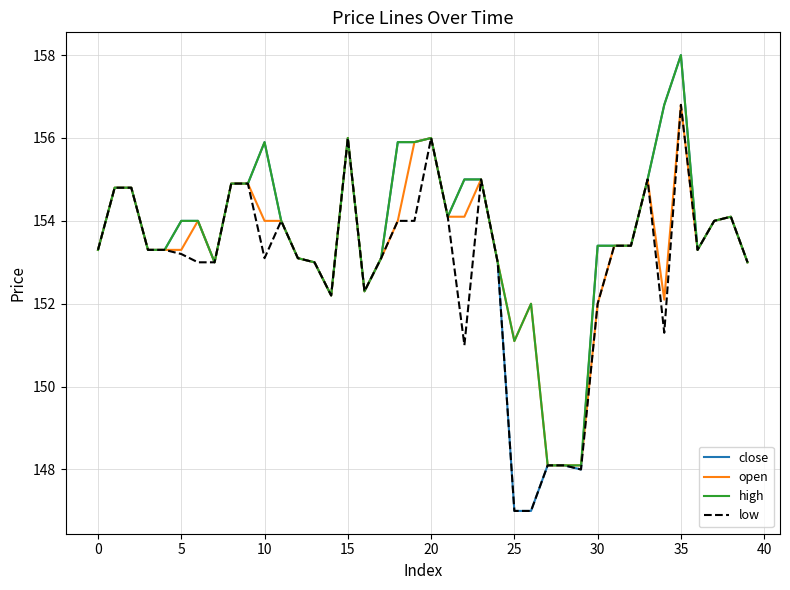

What is the sum of all close values?

6137.4